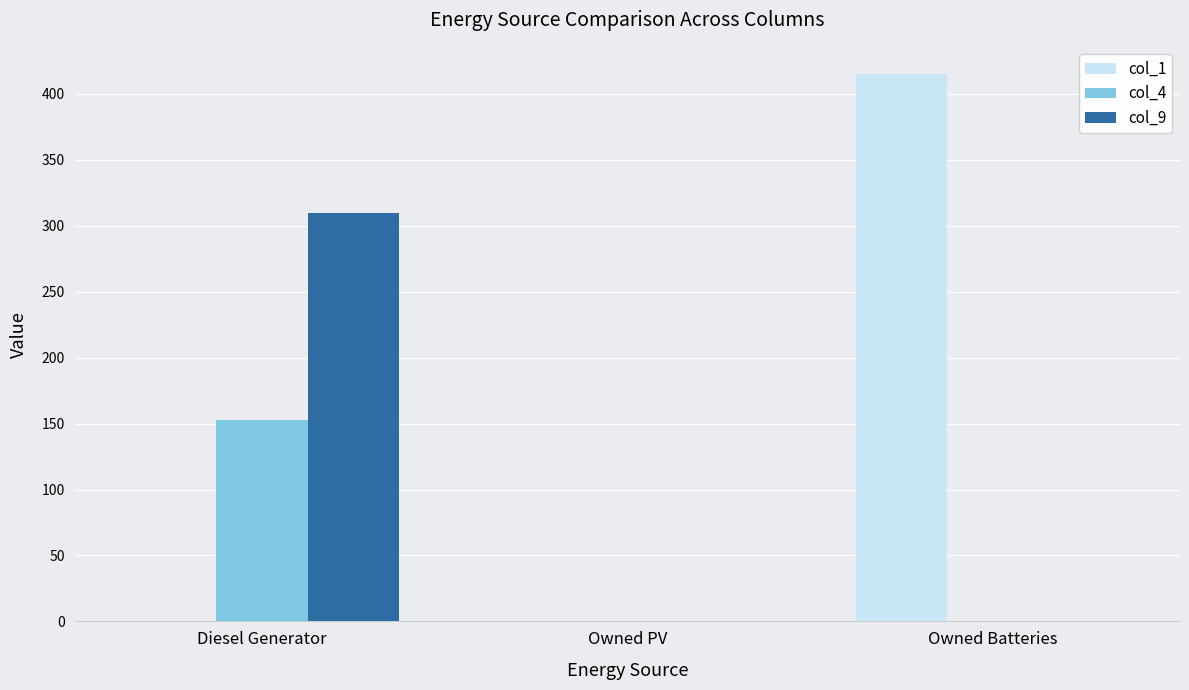

At which category is the sum across all series the highest?

Diesel Generator